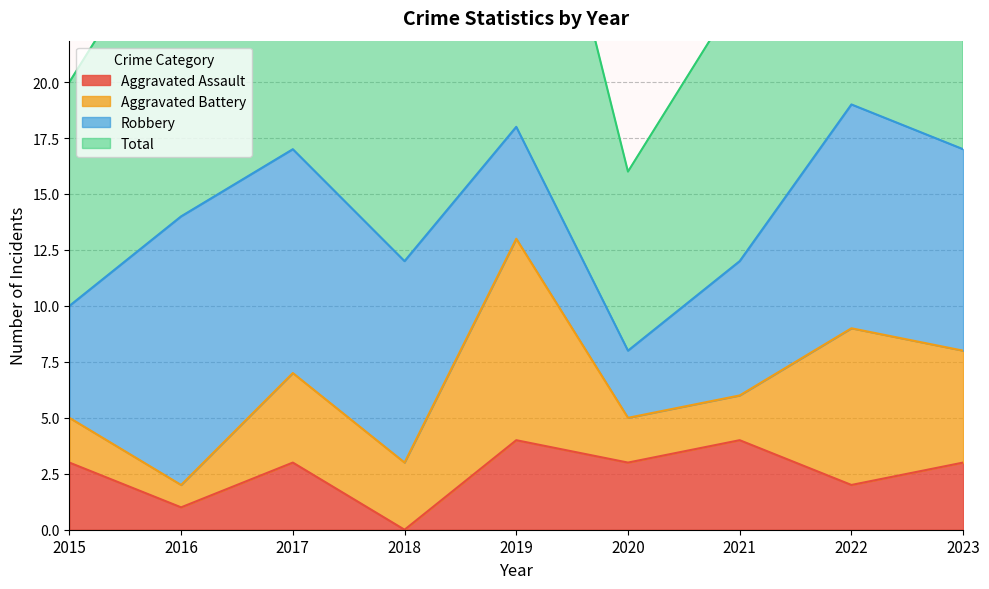

Where is Aggravated Assault nearest to the value 2?

2022